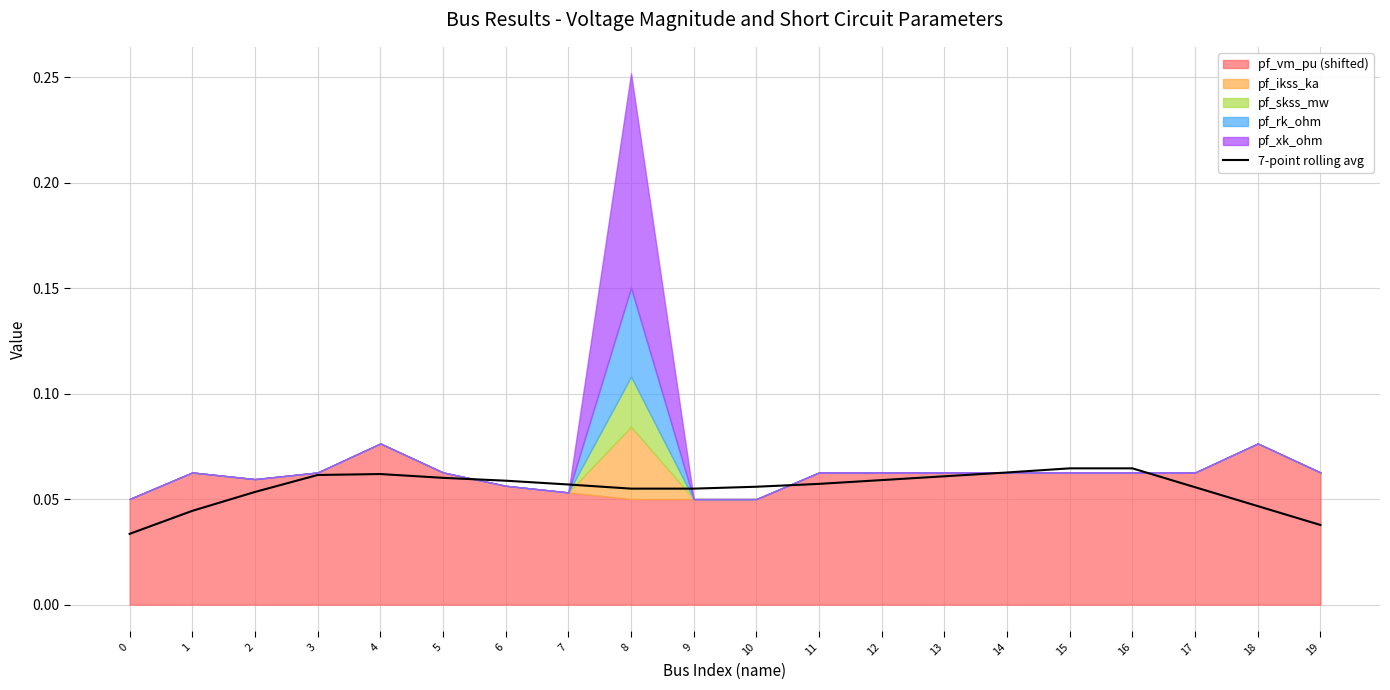

What is the value of the 4th point from the left?

0.1